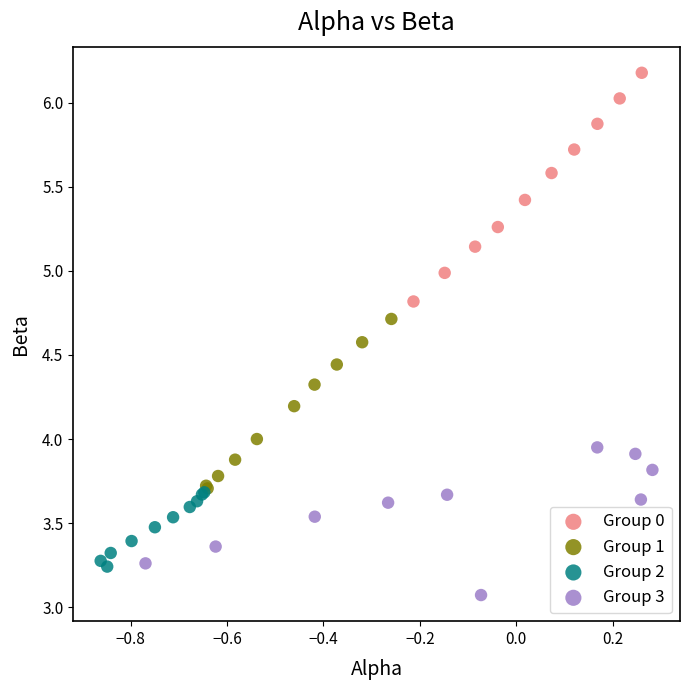

Which series reaches the maximum Y coordinate?

Group 0